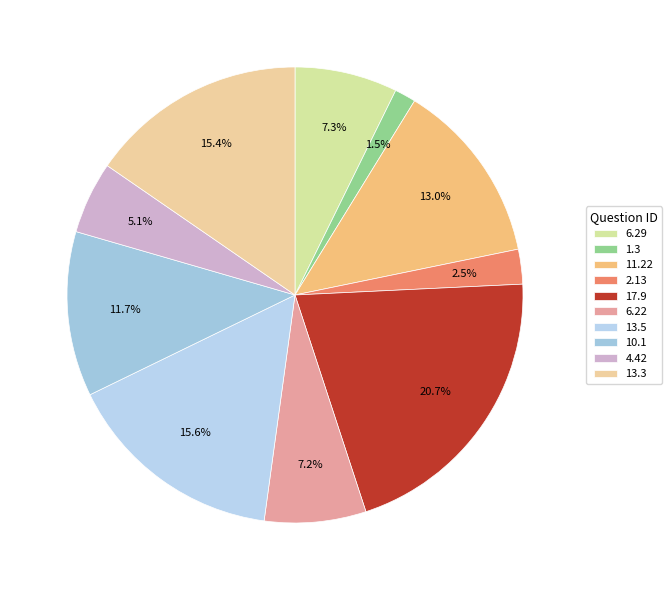

To the nearest percent, what percentage of the pie is 1.3?

2%